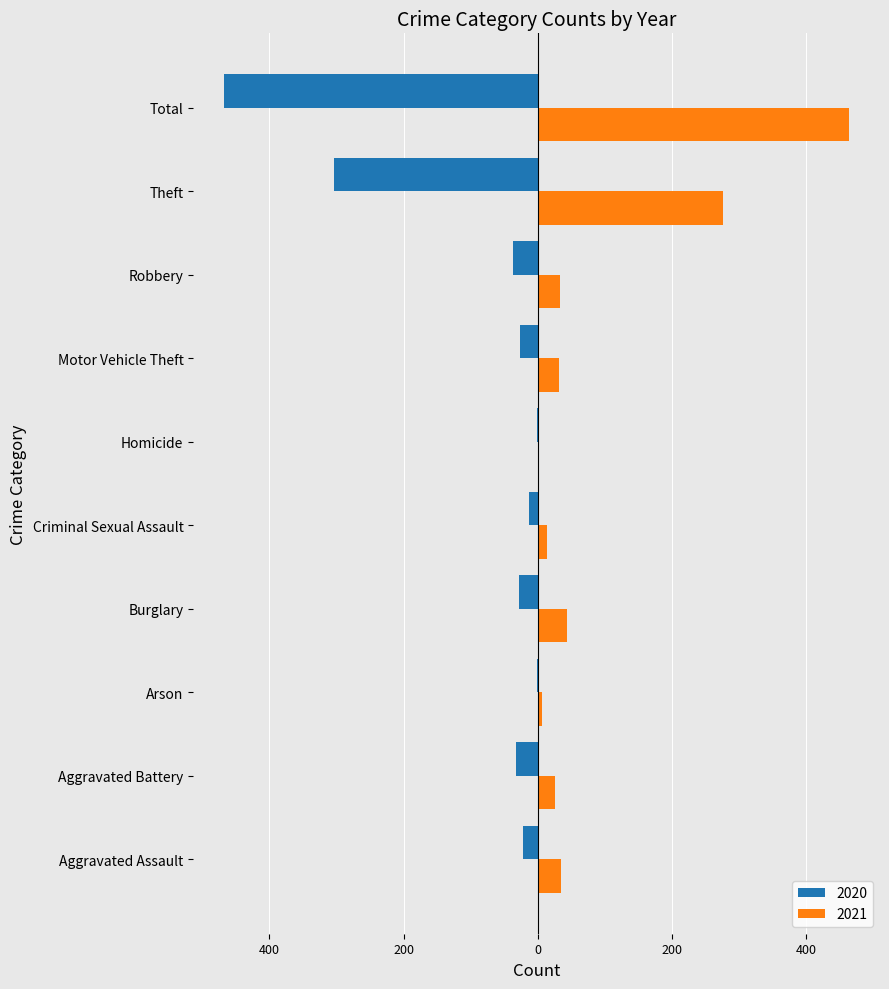

What are all the series names shown in the legend?

2020, 2021